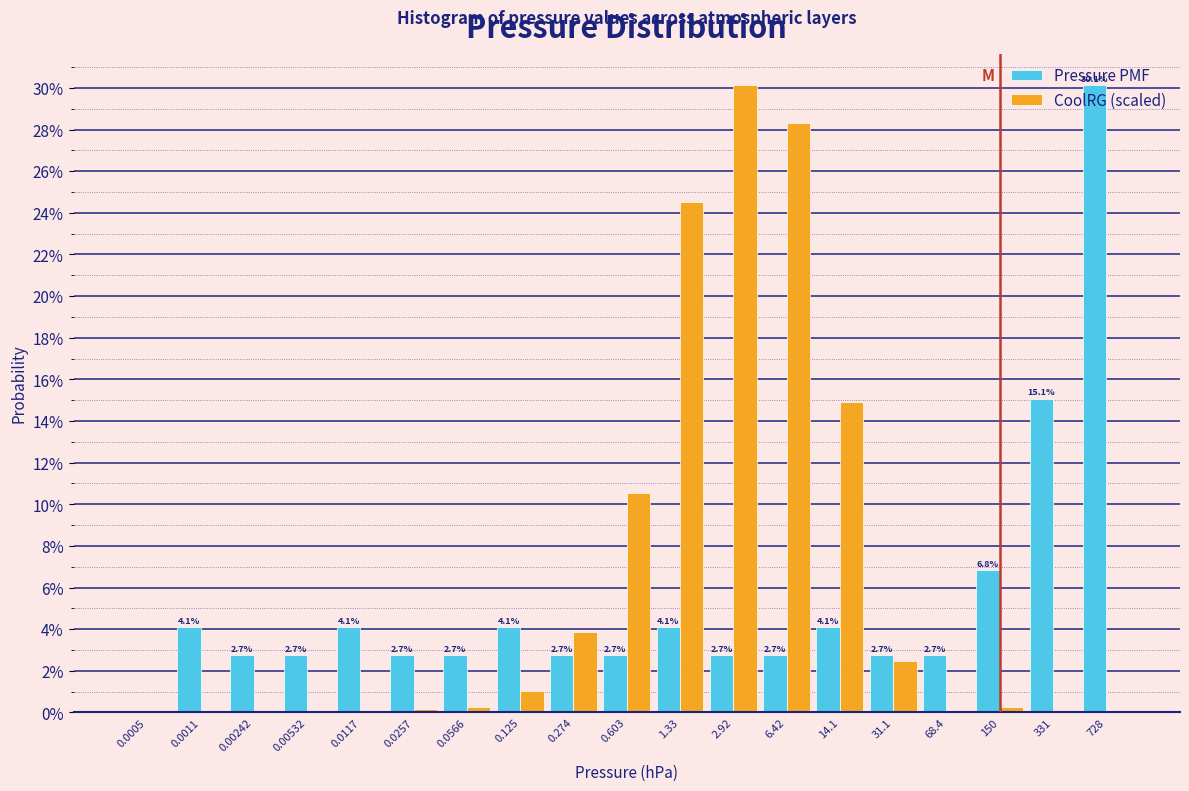

What are all the series names shown in the legend?

Pressure PMF, CoolRG (scaled)